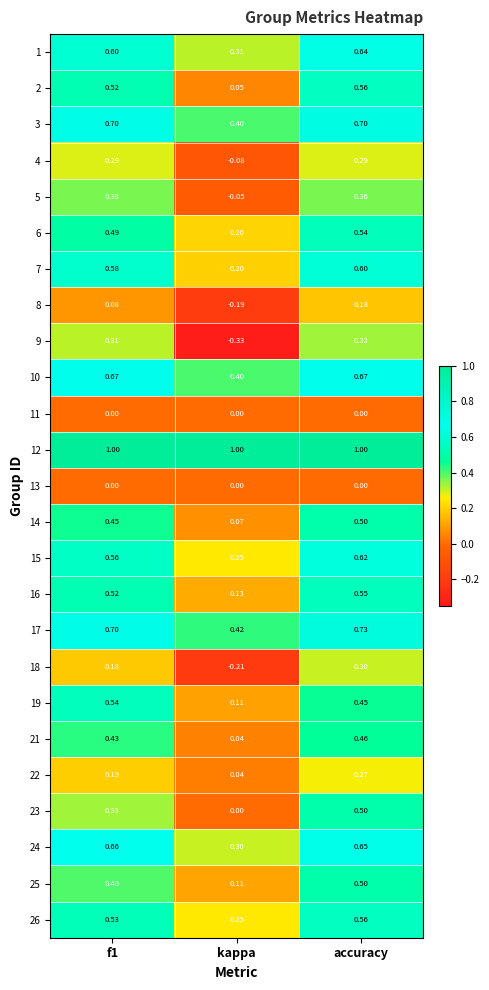

Which category has the lowest value in the 24 series?

kappa